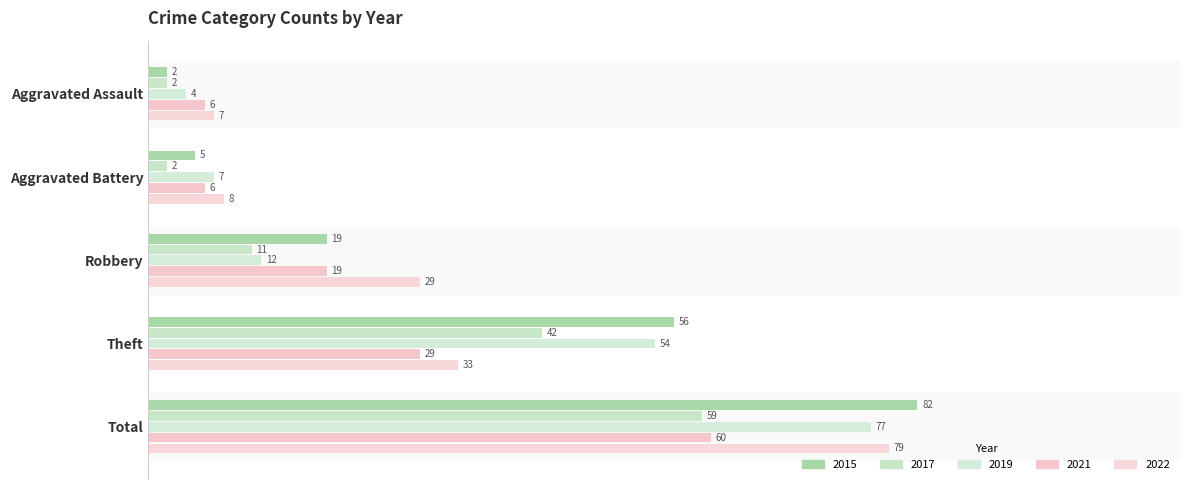

Count the number of data series in this chart.

5